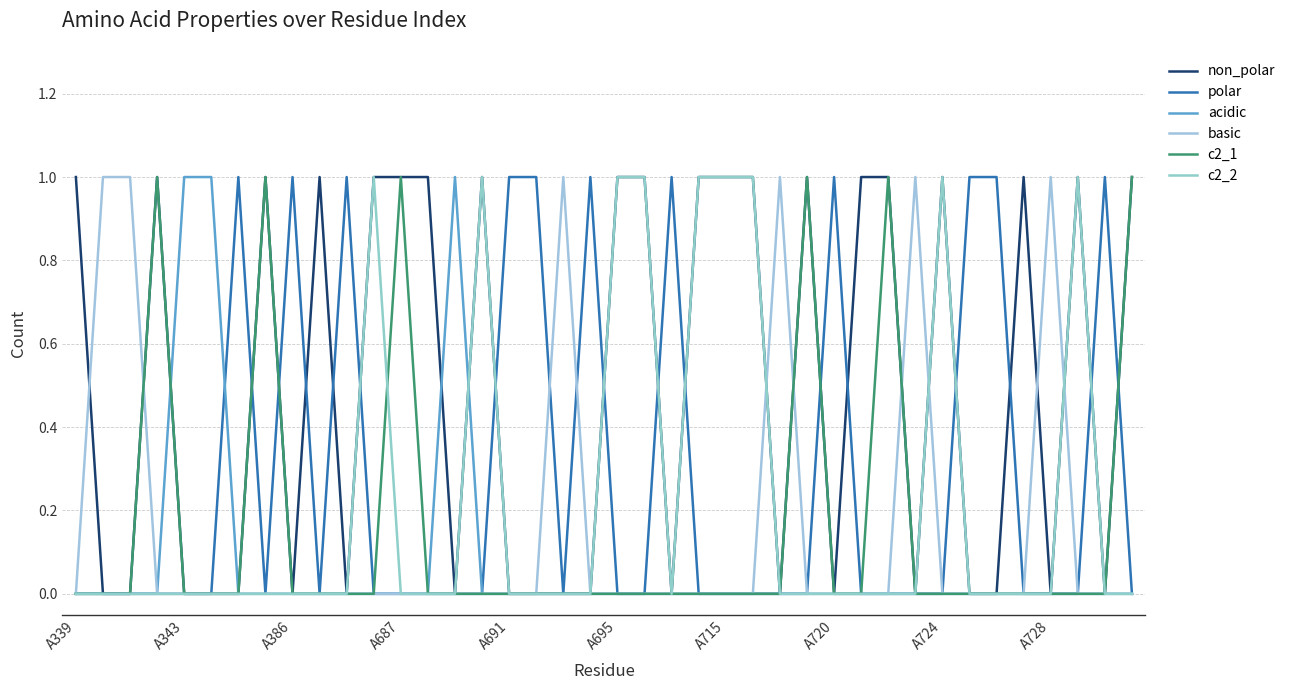

Does the chart have visible grid lines?

Yes